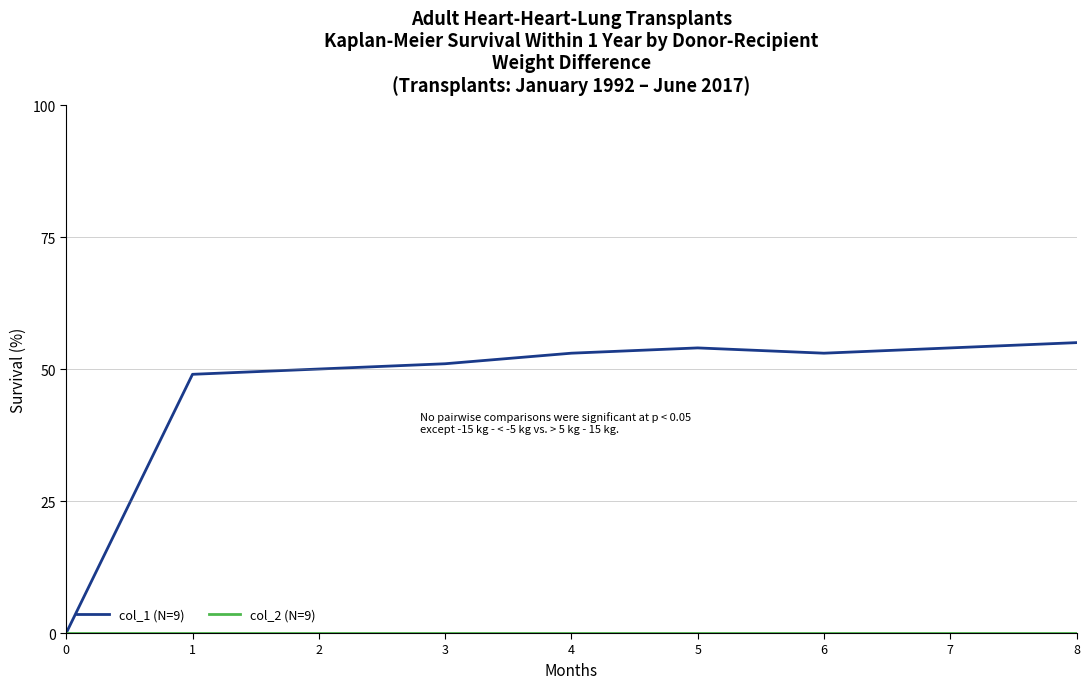

What is the difference between the highest and lowest values at 8?

55